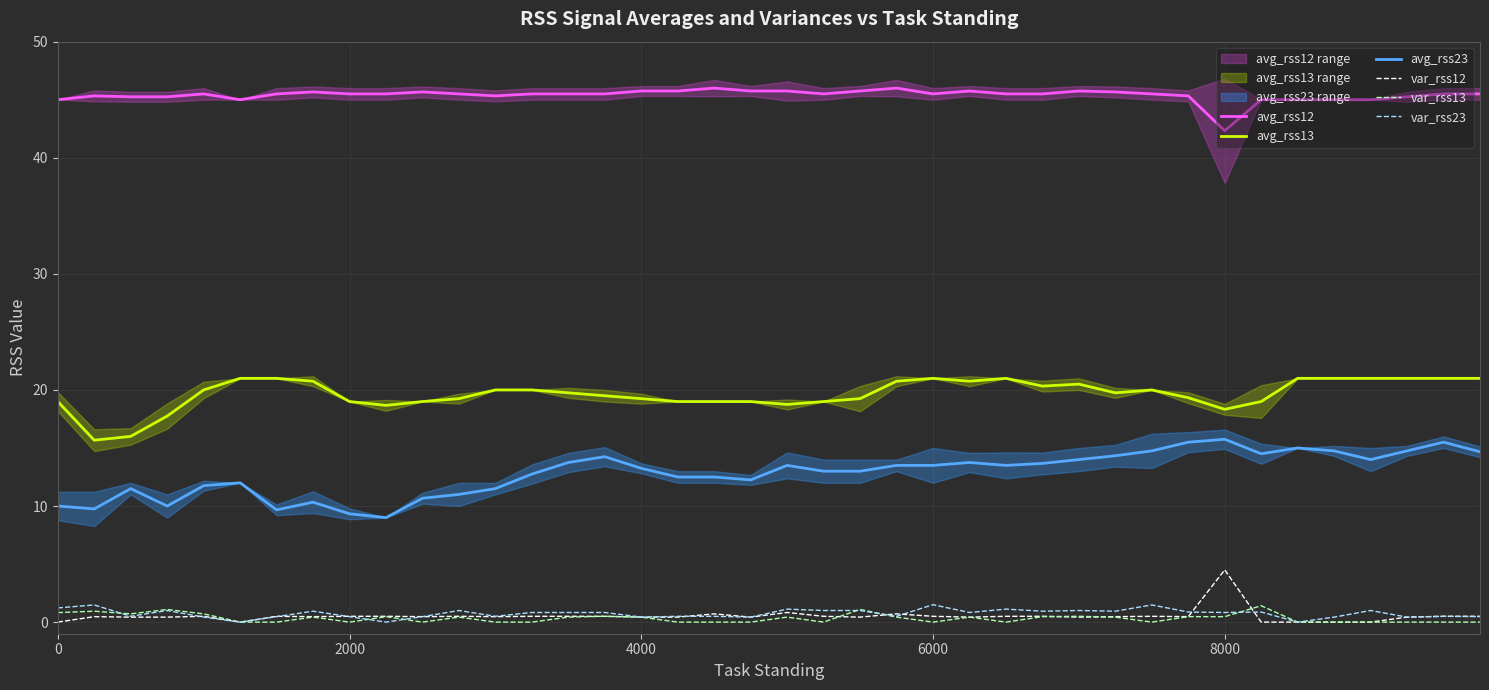

Is this an area chart (filled region under the line)?

No